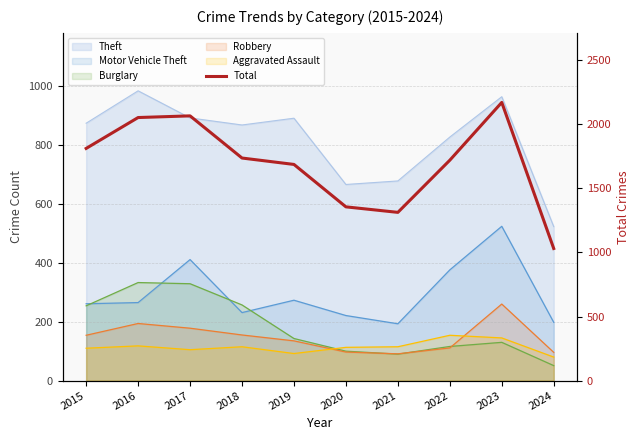

Reading left to right, transcribe all the data shown in this chart.

2015=1812	2016=2053	2017=2066	2018=1737	2019=1687	2020=1356	2021=1313	2022=1720	2023=2171	2024=1031